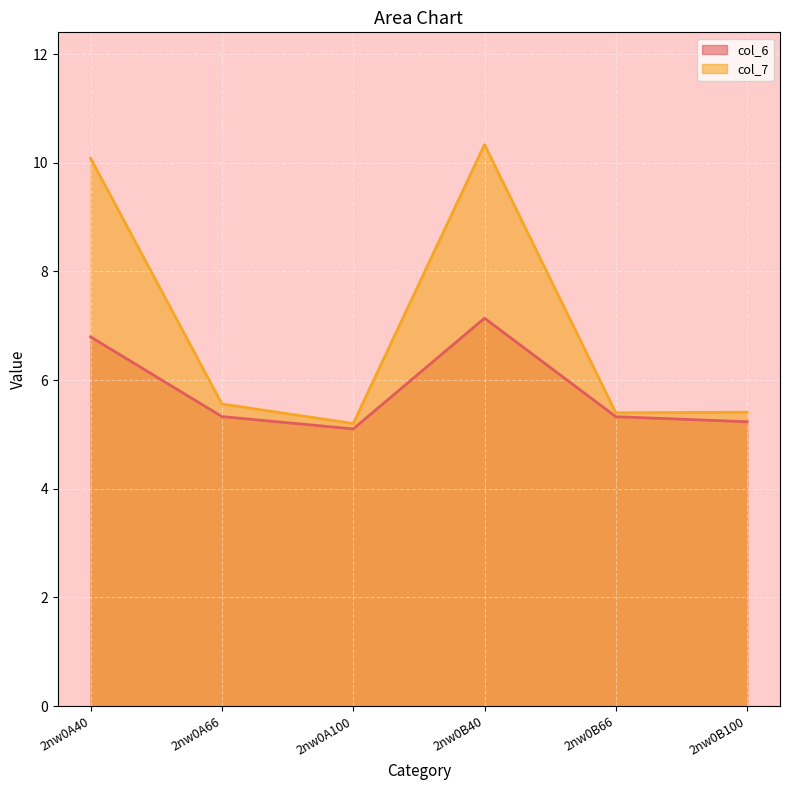

What is the greatest value displayed?

10.3